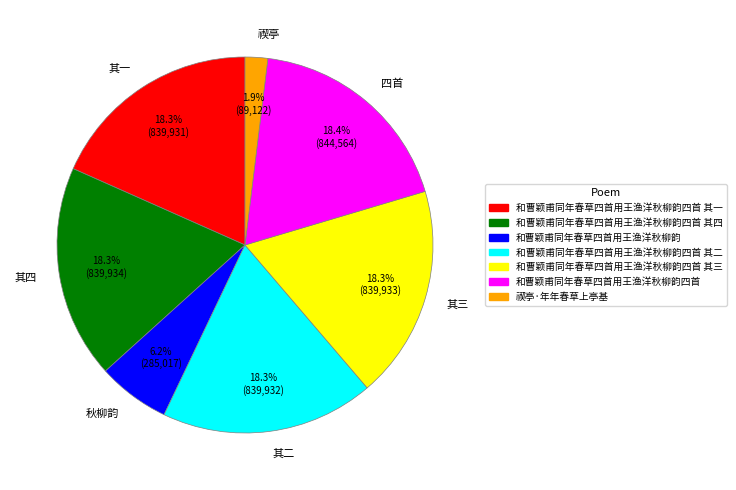

Is there any slice that represents more than half of the pie?

No